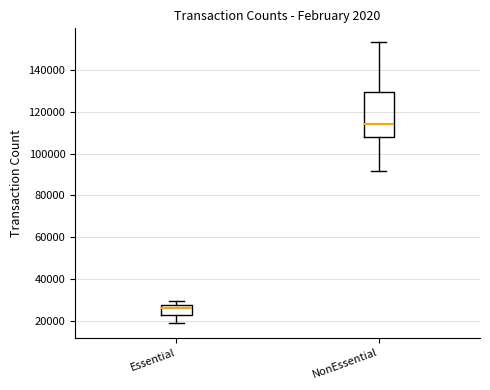

Reading left to right, transcribe this box plot: for each box, give where its median line is, the range the box spans, and where its two whiskers end, as read against the y-axis. The values are not printed on the chart, so give them approximately, as read against the axis.

Essential: median 26000, box 22000 to 28000, whiskers 18000 to 30000
NonEssential: median 114000, box 108000 to 130000, whiskers 92000 to 154000